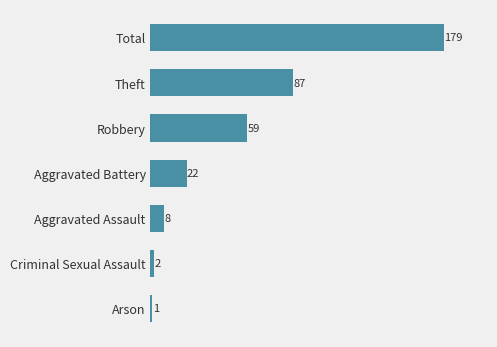

List the labels in order of value, smallest first.

Arson, Criminal Sexual Assault, Aggravated Assault, Aggravated Battery, Robbery, Theft, Total